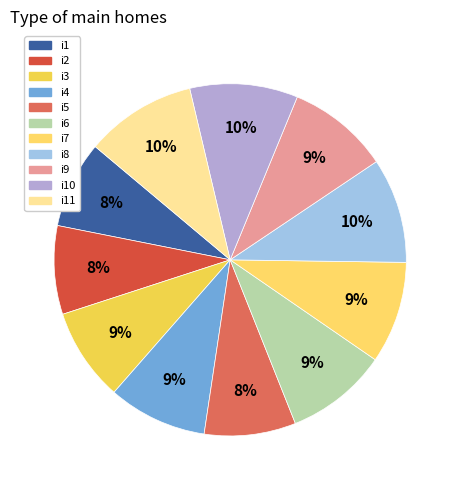

Count the number of slices in the pie.

11